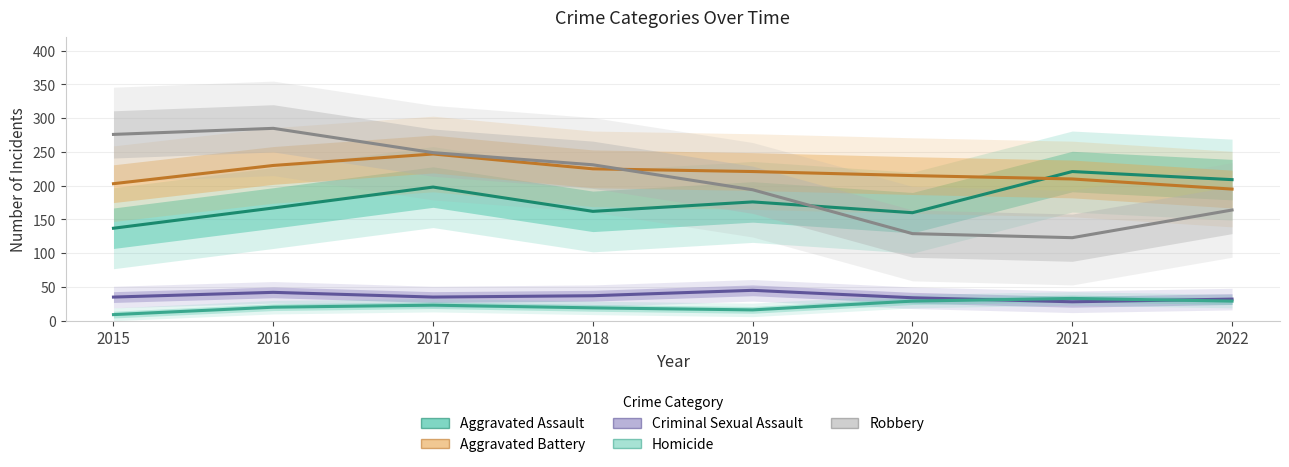

List the series in order of their peak value, highest first.

Robbery, Aggravated Battery, Aggravated Assault, Criminal Sexual Assault, Homicide